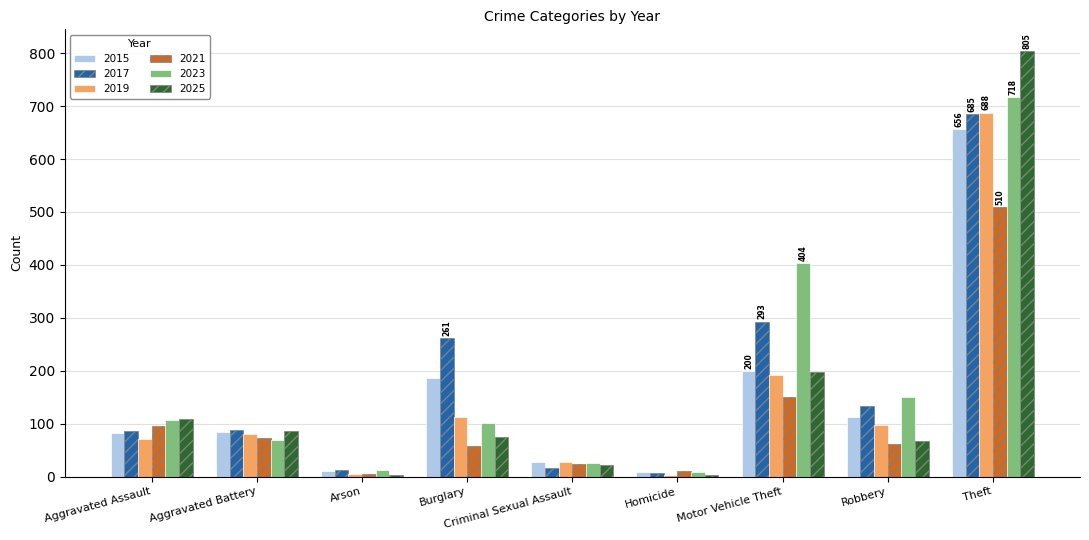

What value does the 2019 series have at Homicide?

3